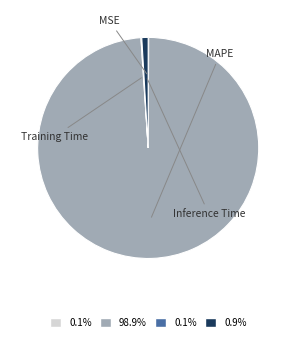

To the nearest percent, what percentage of the pie is Inference Time?

1%